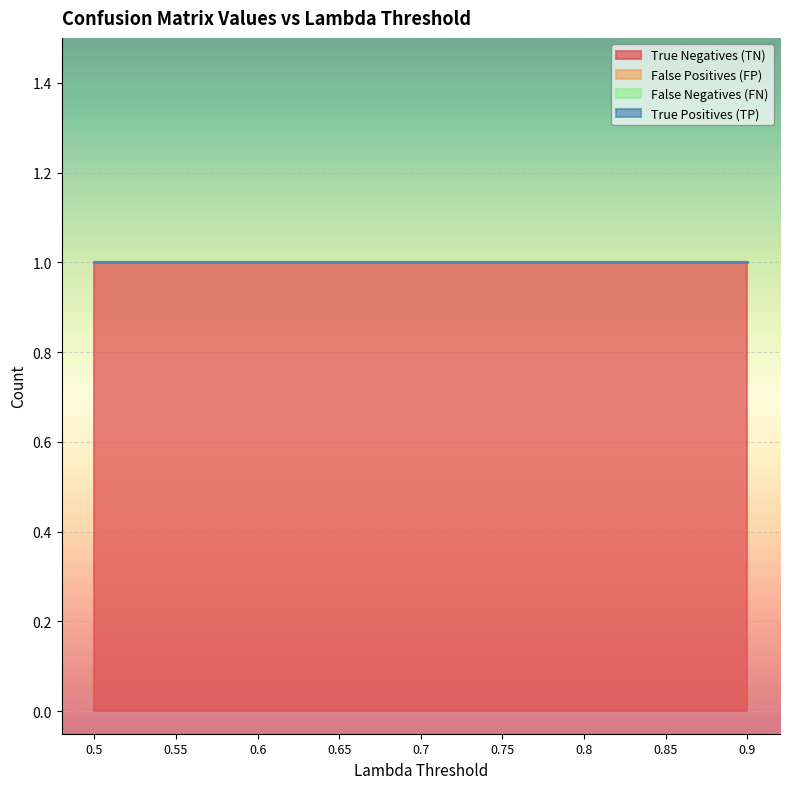

Between 0.65 and 0.85, which series saw the biggest shift?

True Negatives (TN)